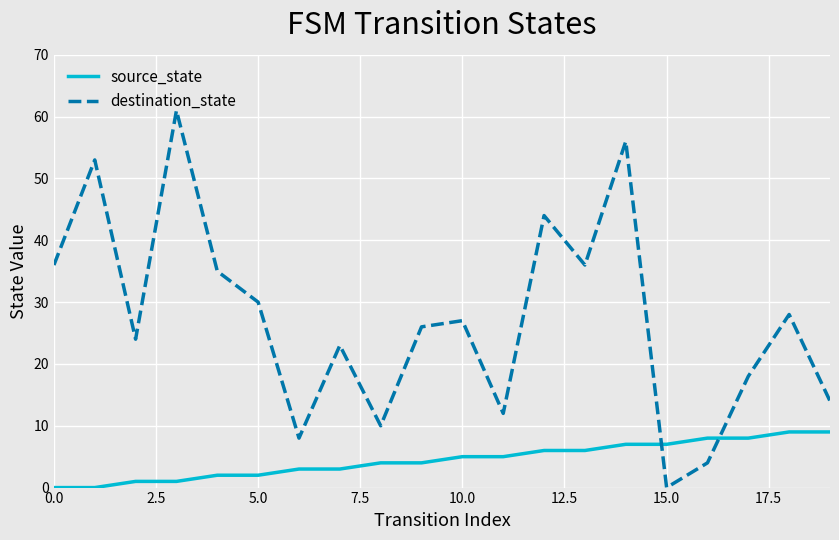

How many times do destination_state and source_state cross each other?

2